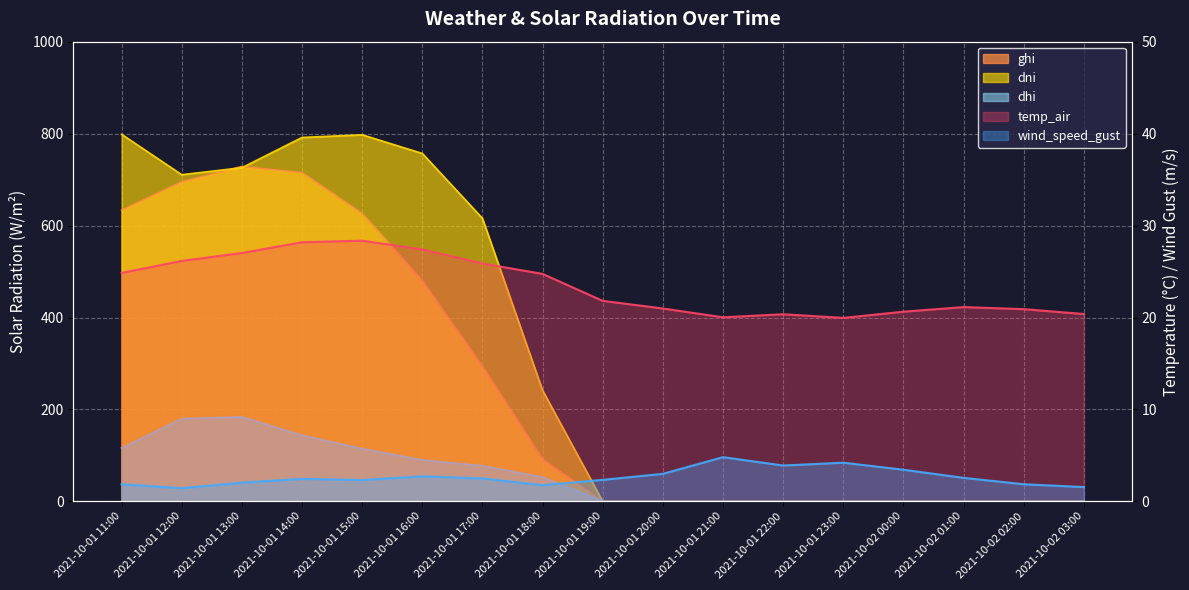

What is the difference between the maximum and minimum values in the temp_air series?

8.4